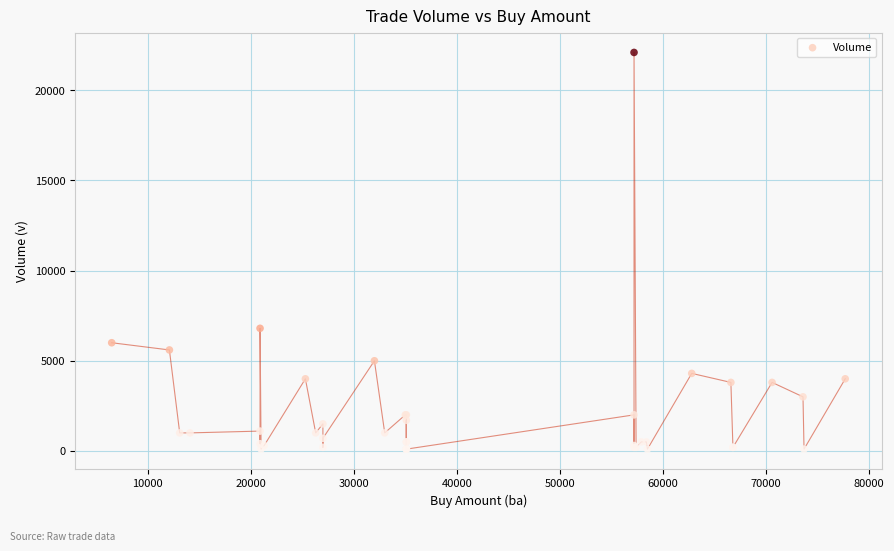

What Y value in the scatter plot is closest to 11100?

6800